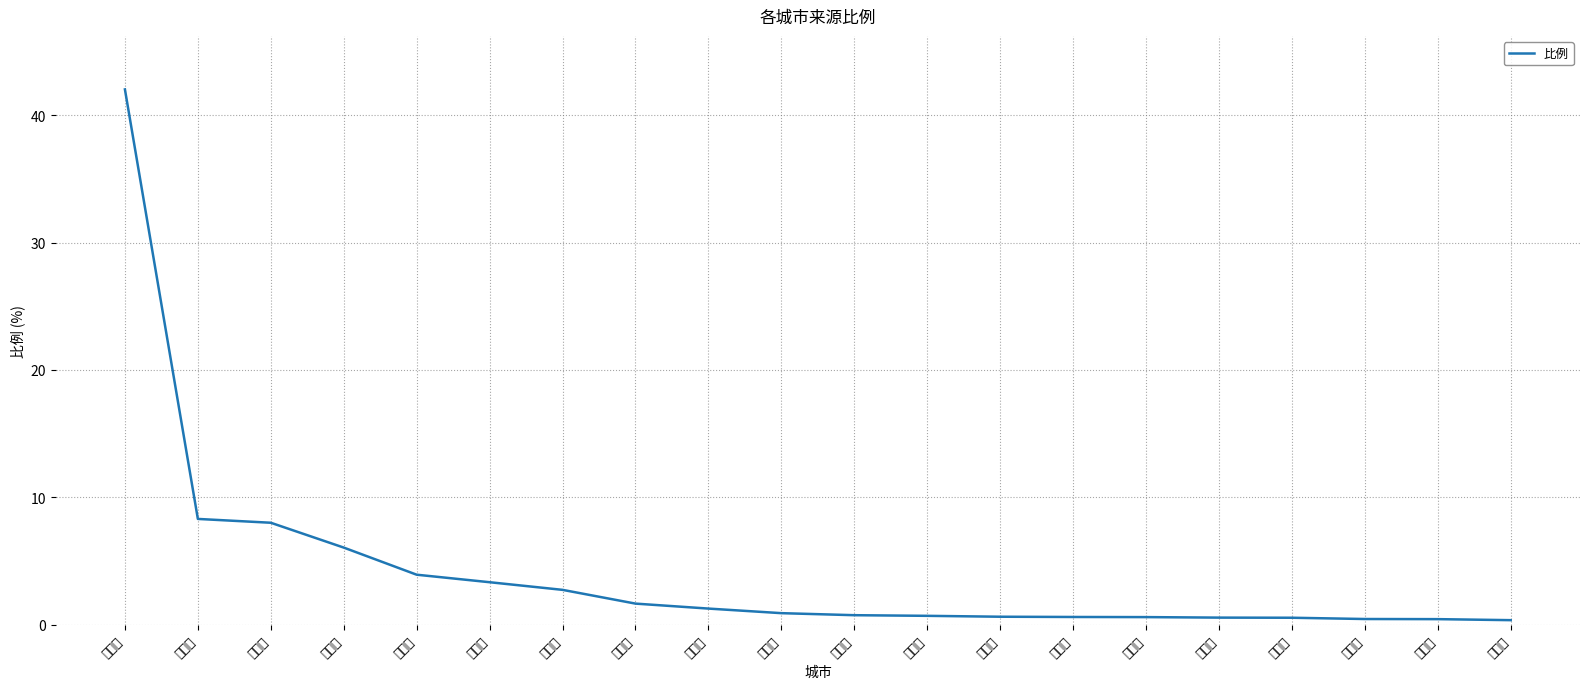

List the labels in order of value, smallest first.

阳江市, 肇庆市, 惠州市, 南昌市, 长沙市, 重庆市, 苏州市, 南京市, 宁波市, 杭州市, 成都市, 北京市, 东莞市, 江门市, 佛山市, 上海市, 深圳市, 广州市, 中山市, 珠海市